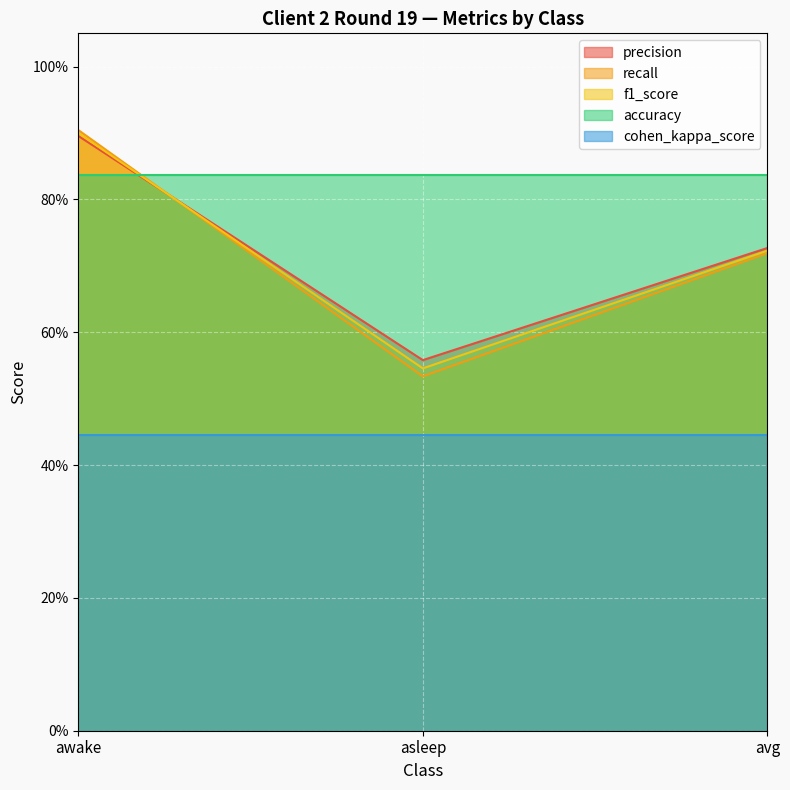

What position from the right is awake?

3